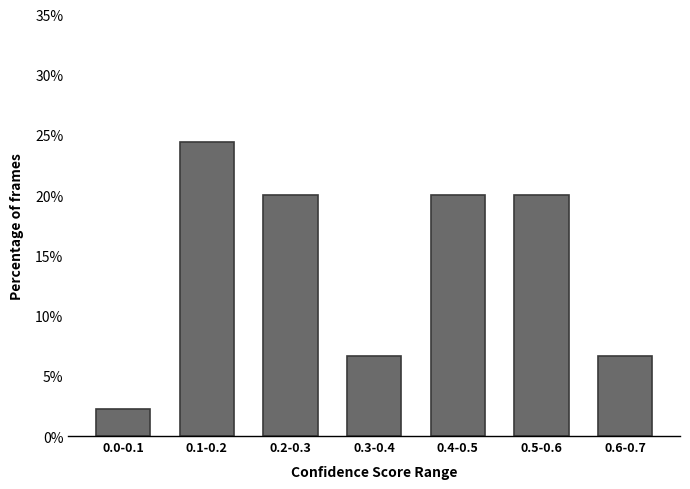

Reading left to right, transcribe all the data shown in this chart.

0.0-0.1=2.2	0.1-0.2=24.4	0.2-0.3=20.0	0.3-0.4=6.7	0.4-0.5=20.0	0.5-0.6=20.0	0.6-0.7=6.7